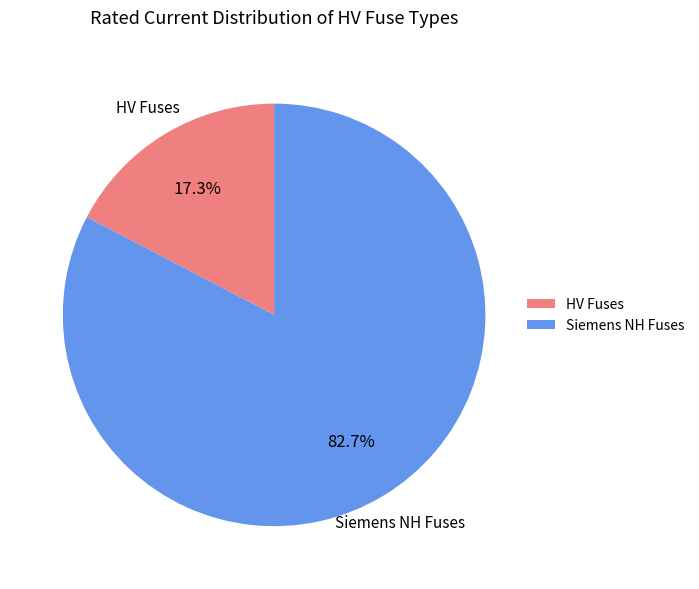

What is the majority slice?

Siemens NH Fuses